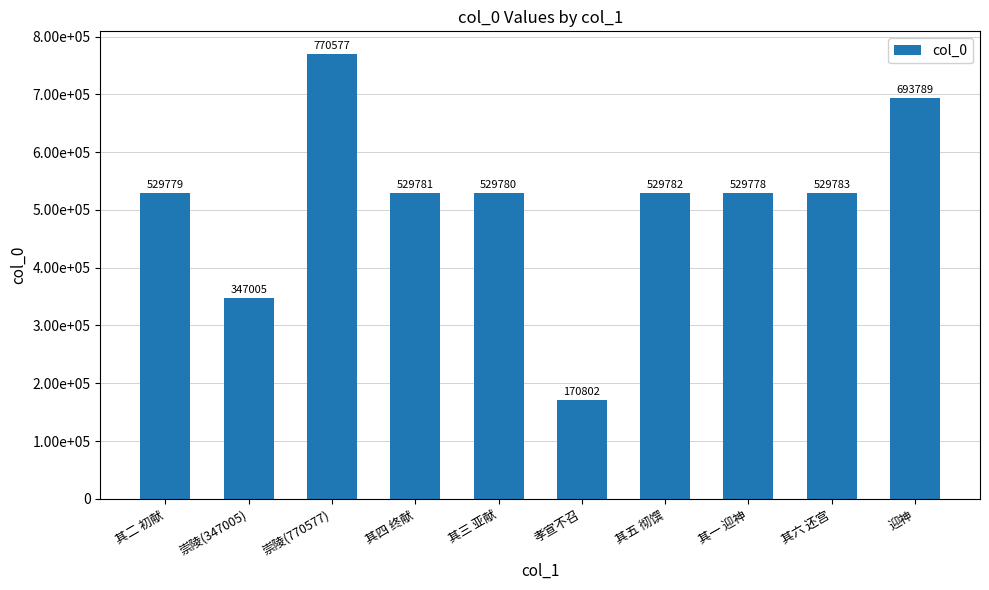

Reading right to left, transcribe all the data shown in this chart.

693789	529783	529778	529782	170802	529780	529781	770577	347005	529779